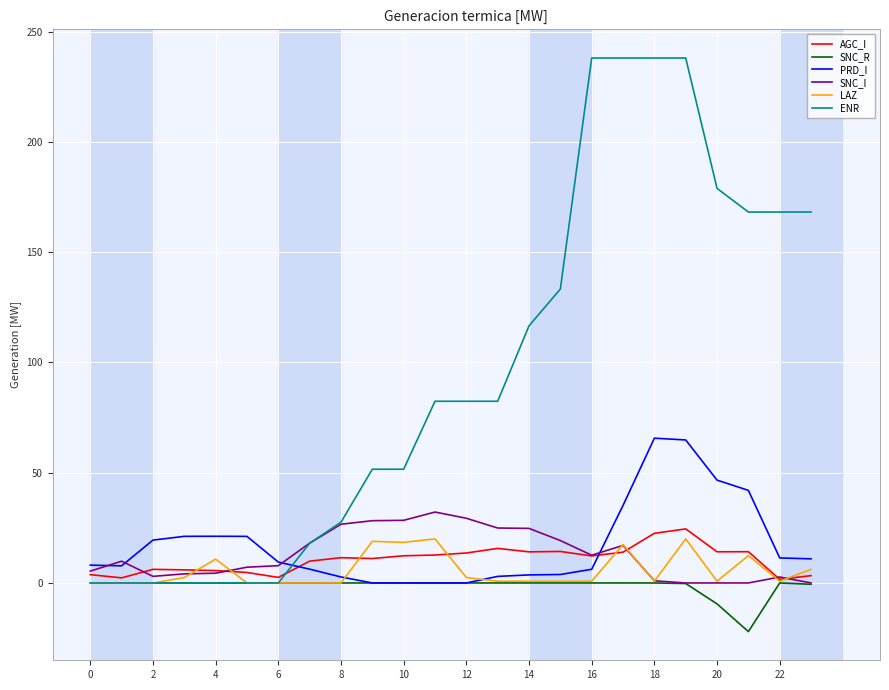

Which series ends up on top after the final intersection of ENR and PRD_I?

ENR